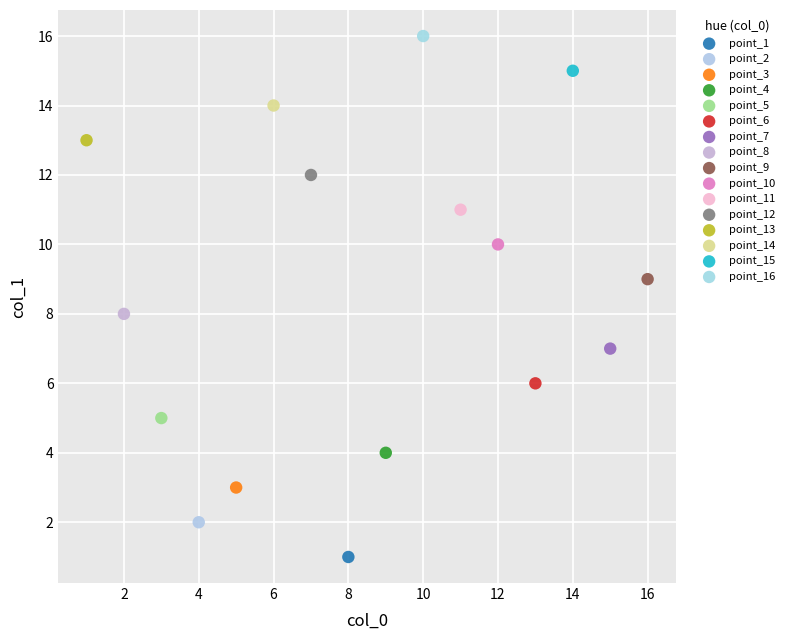

Which series contains the highest Y value?

point_16